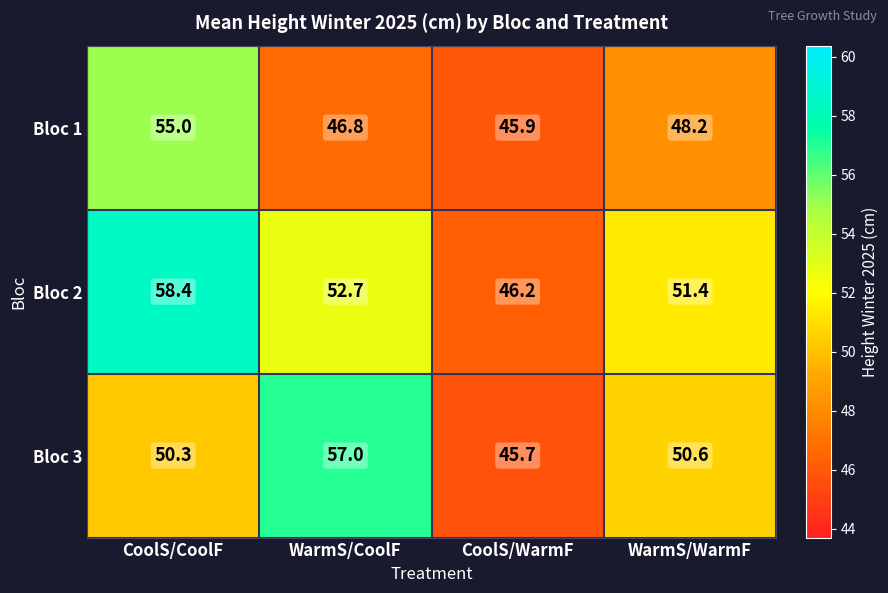

Rank the series at CoolS/WarmF from lowest to highest value.

Bloc 3, Bloc 1, Bloc 2